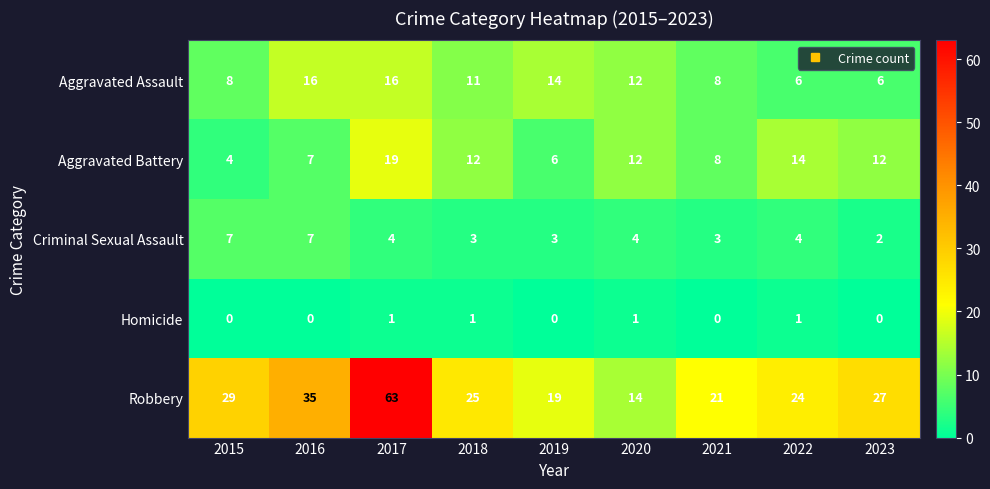

What is the sum of all Aggravated Assault values?

97